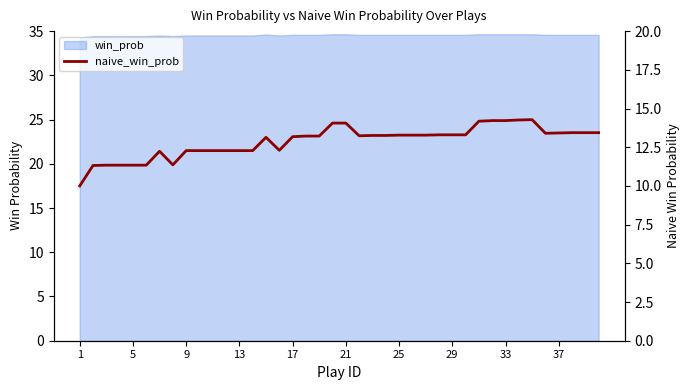

What is the sum of all values?

514.9